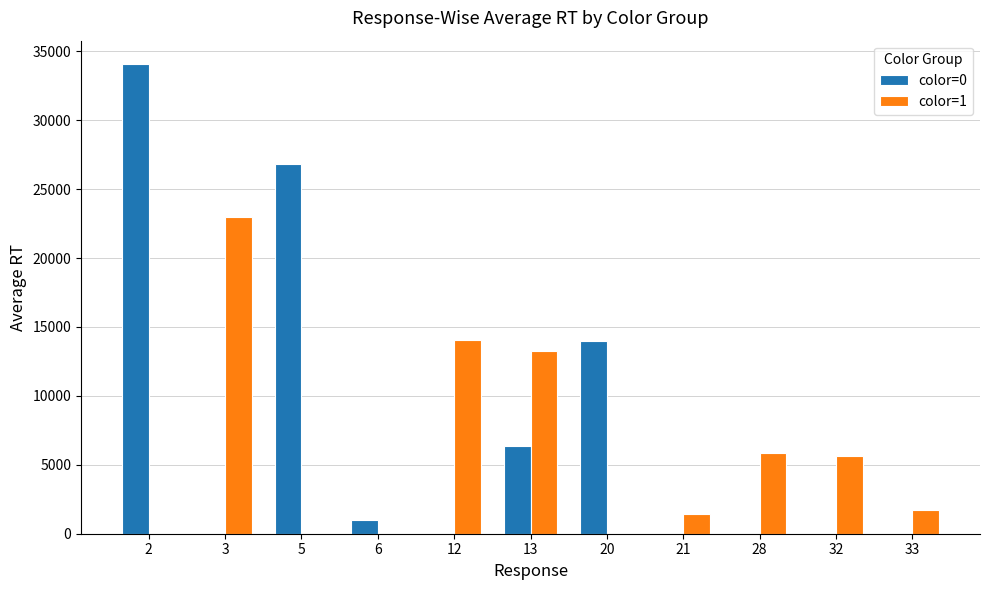

Reading right to left, transcribe all the data shown in this chart.

color=0: 0.0	0.0	0.0	0.0	13994.0	6351.5	0.0	965.0	26790.0	0.0	34064.0
color=1: 1744.0	5650.0	5841.0	1399.0	0.0	13226.0	14069.5	0.0	0.0	23009.0	0.0